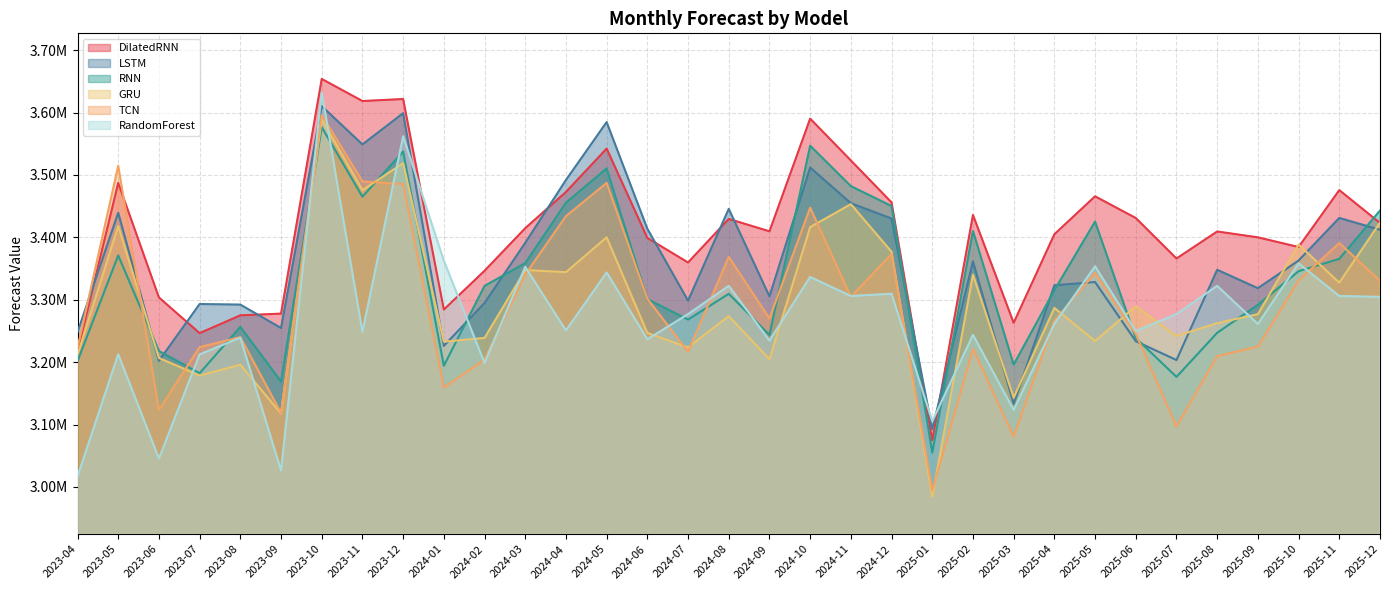

True or false: LSTM has a value of 3362840.8 at 2025-10.

True